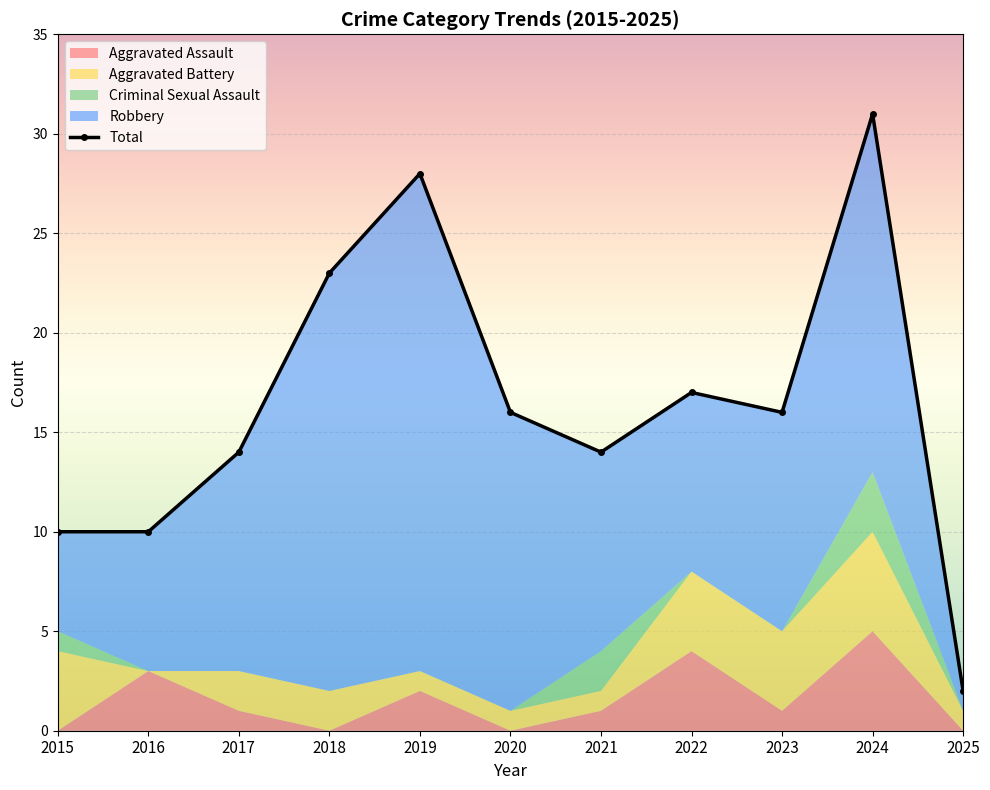

Which has a higher value, 2019 or 2017?

2019